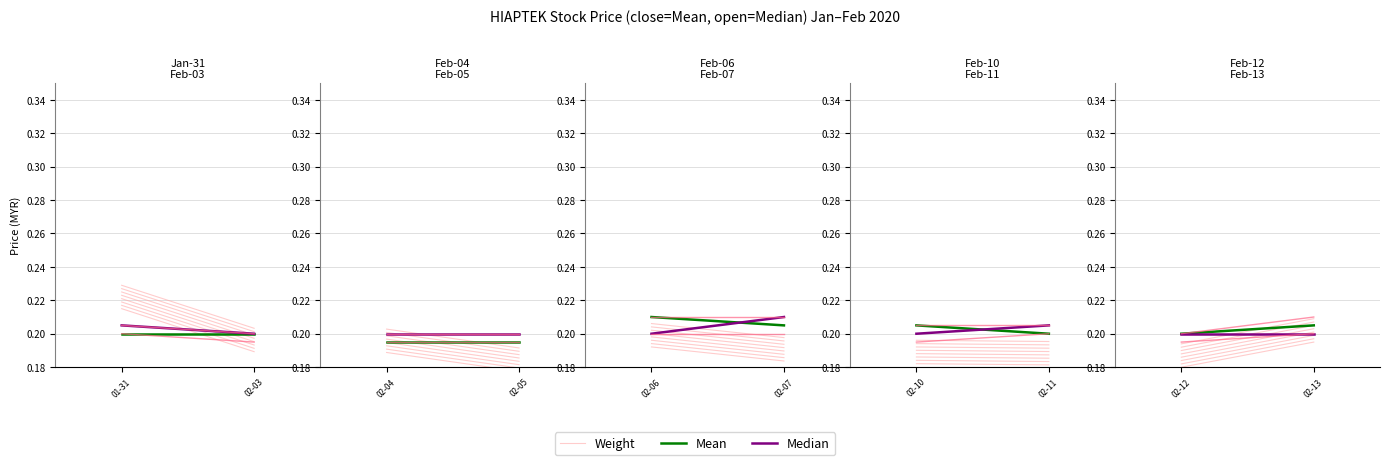

How many lines are shown in the chart?

3